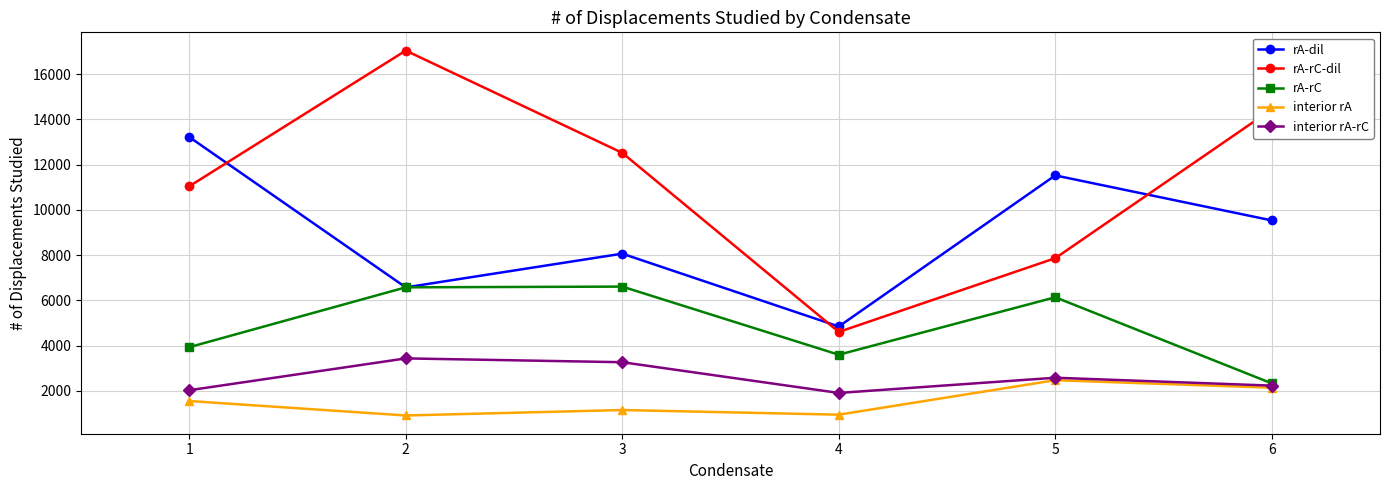

Which series has the widest spread of values?

rA-rC-dil